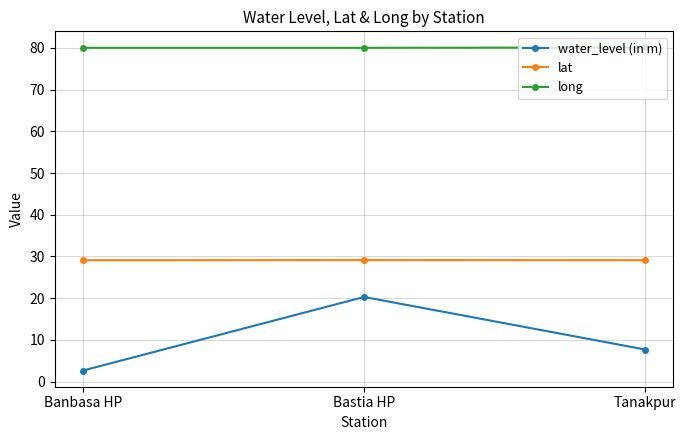

Is it true that water_level (in m) equals 2.6 at Banbasa HP?

True